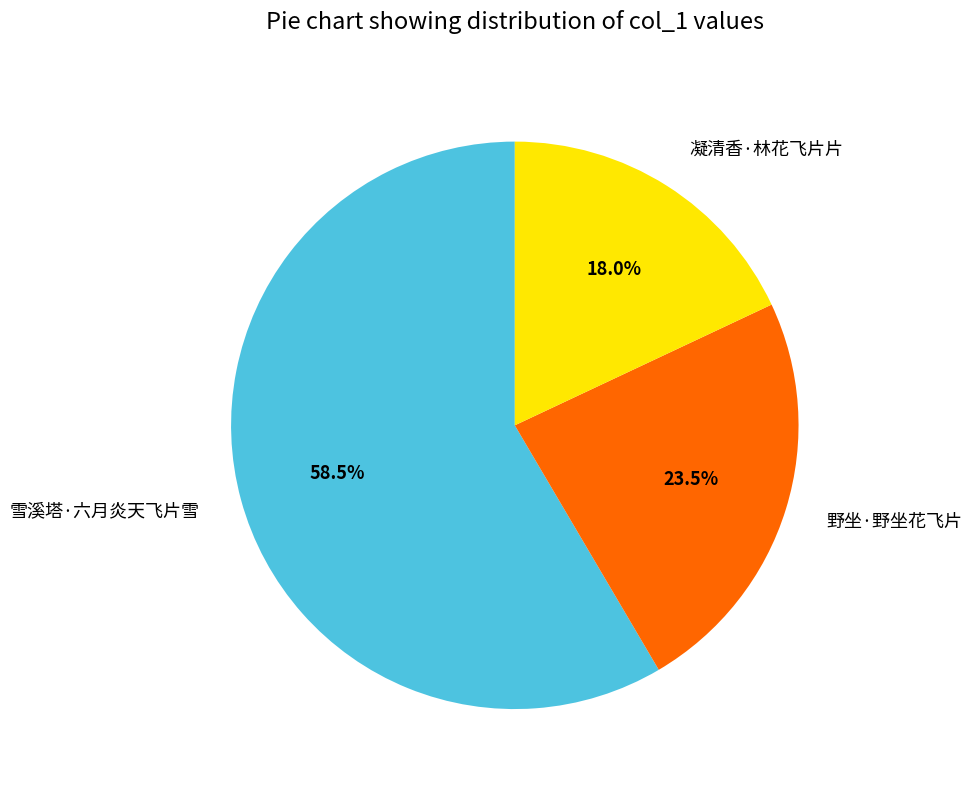

Does 雪溪塔·六月炎天飞片雪 account for over 50% of the chart?

Yes